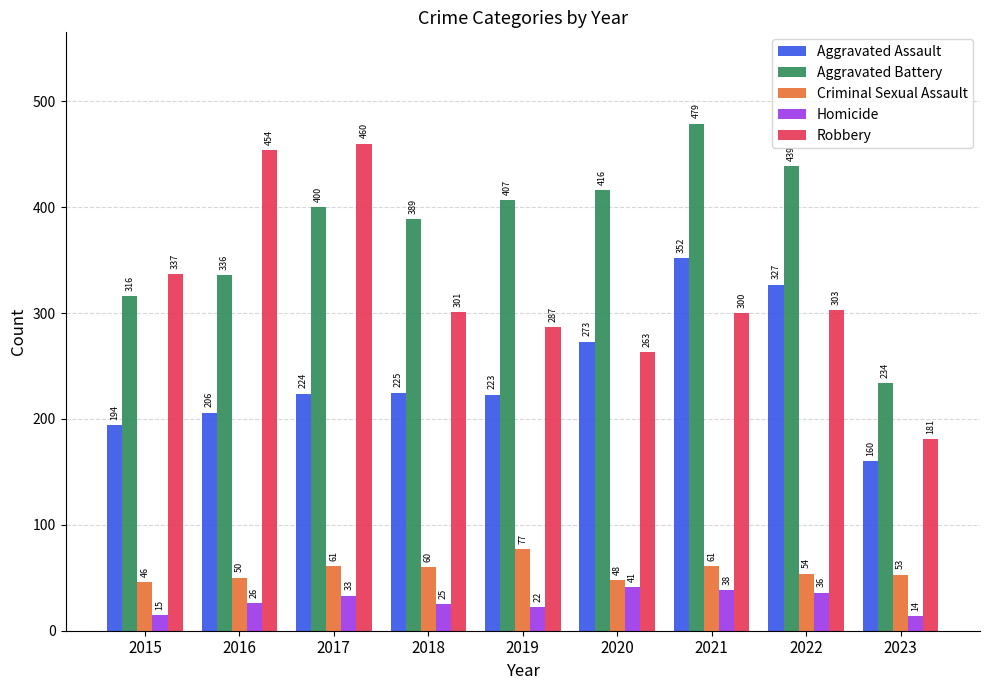

What is the difference between the Homicide values at 2020 and 2021?

3